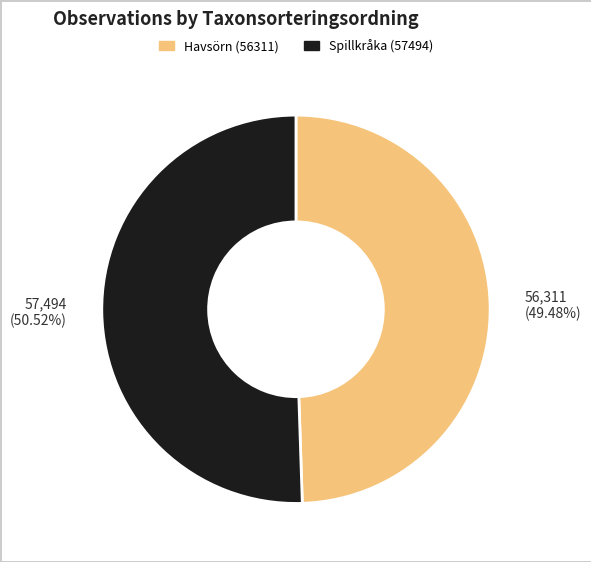

Is there a majority slice in this chart?

Yes